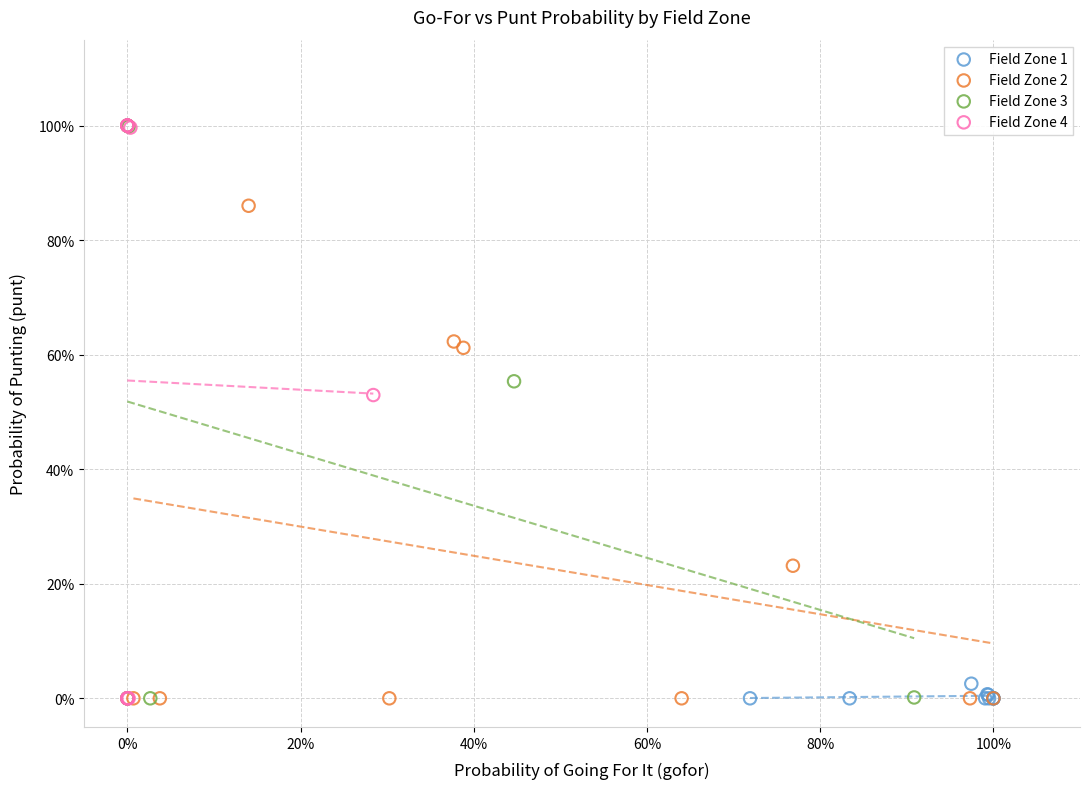

What are all the series names shown in the legend?

Field Zone 1, Field Zone 2, Field Zone 3, Field Zone 4